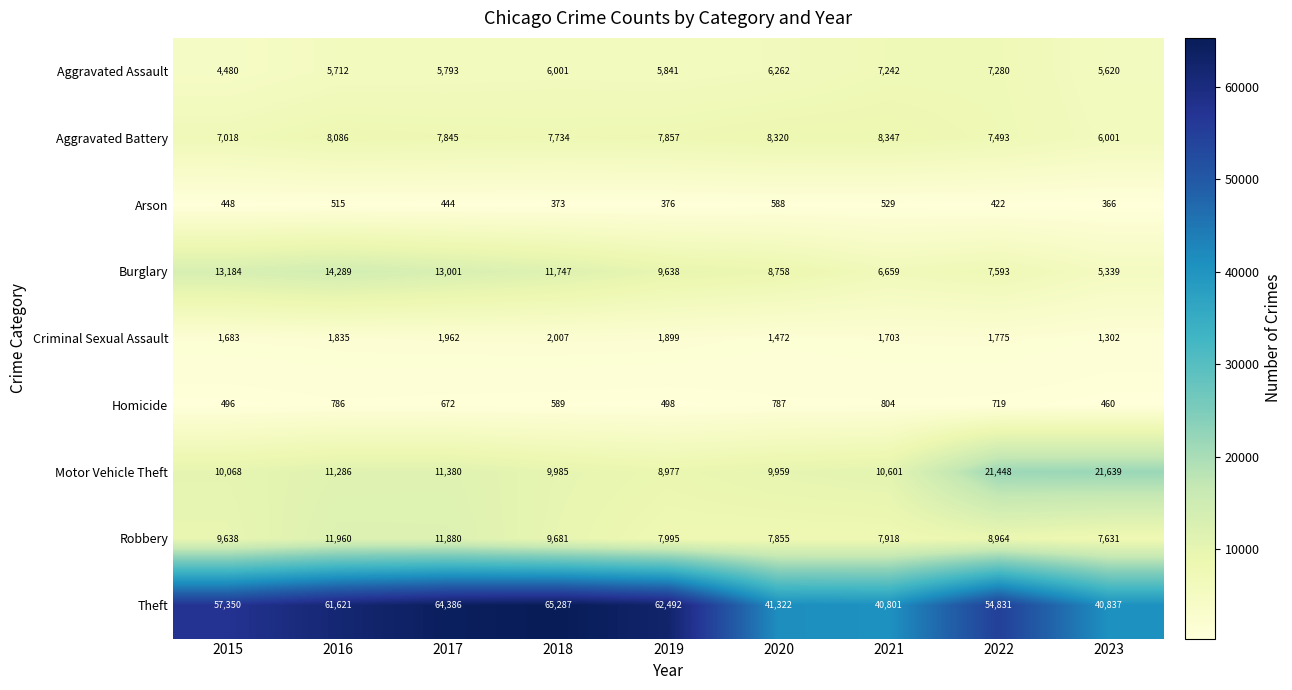

List the series in order of their peak value, lowest first.

Arson, Homicide, Criminal Sexual Assault, Aggravated Assault, Aggravated Battery, Robbery, Burglary, Motor Vehicle Theft, Theft